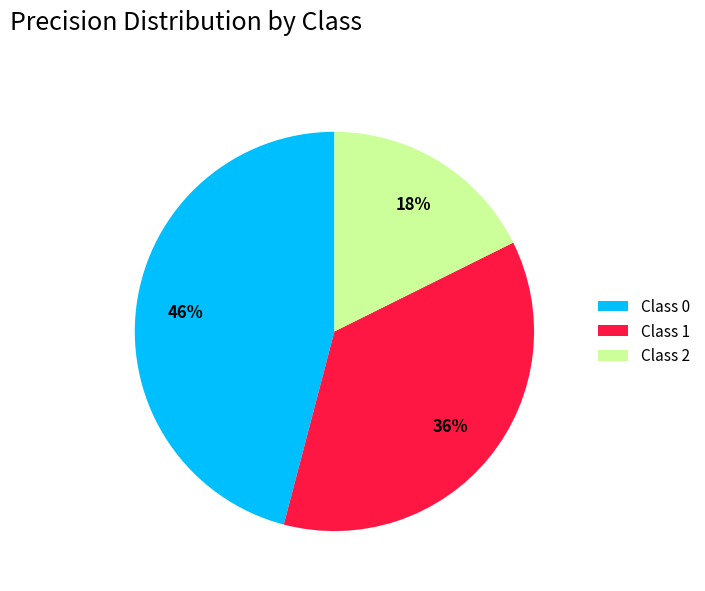

Rank the categories by value from lowest to highest.

Class 2, Class 1, Class 0